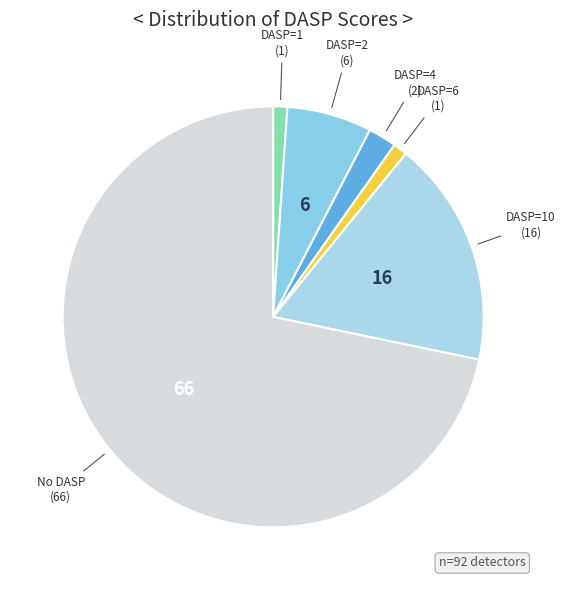

How many slices are in this pie chart?

6